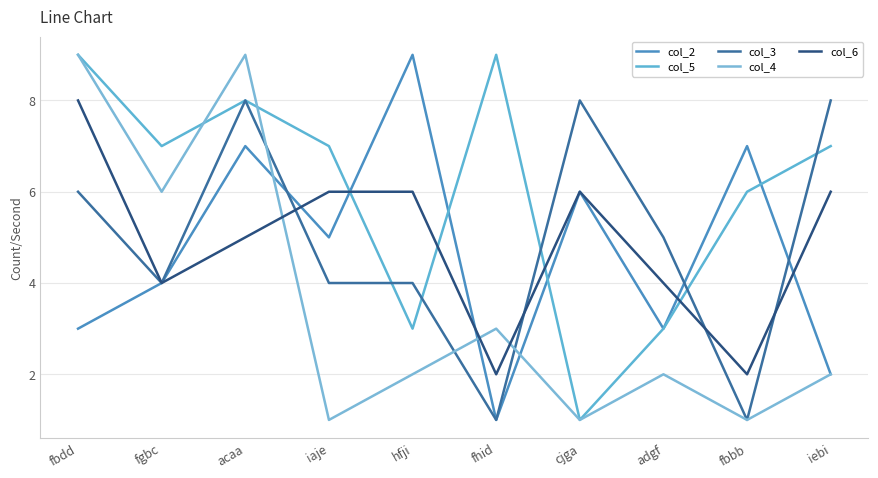

Between fbdd and adgf, which is larger?

fbdd